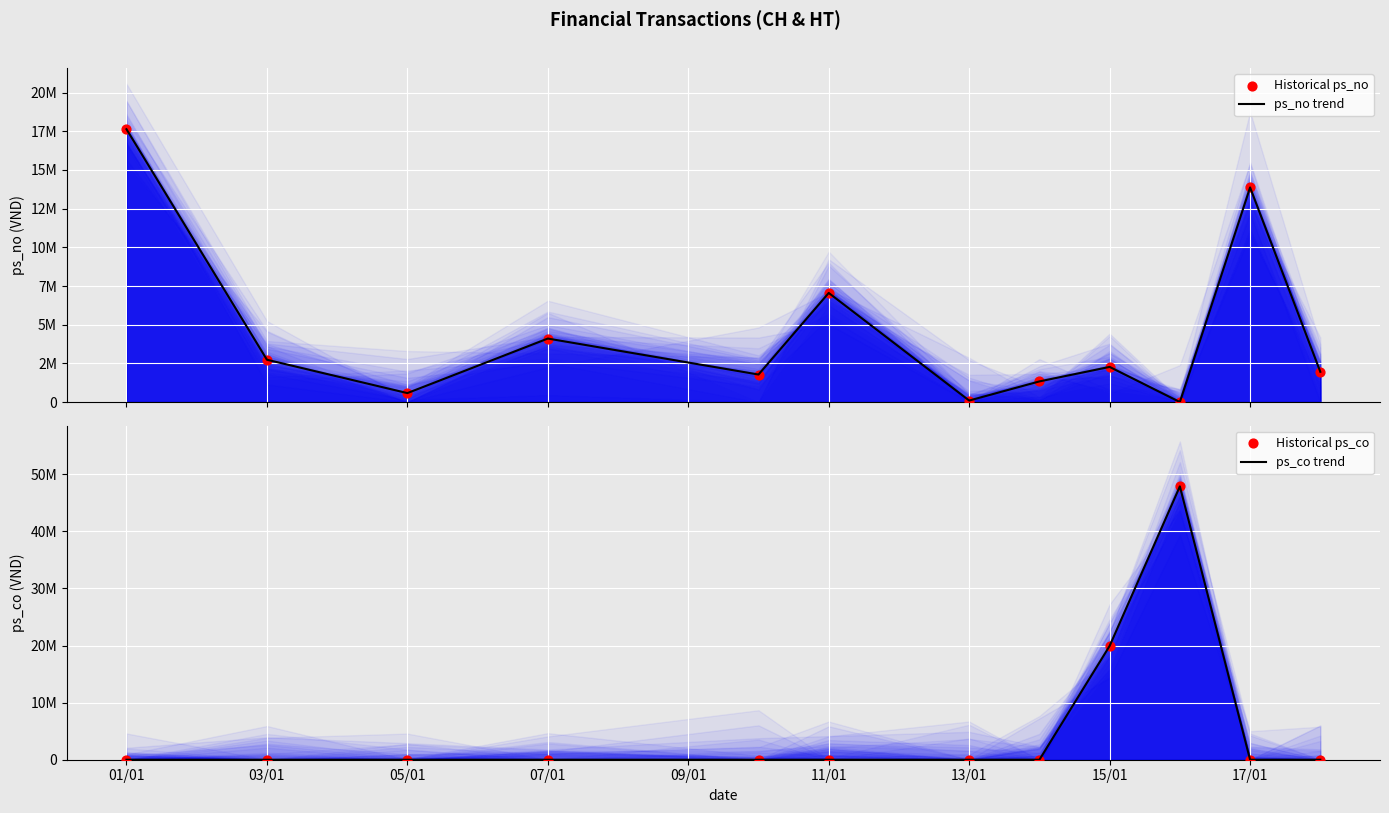

Which series reaches the minimum Y coordinate?

ps_no trend